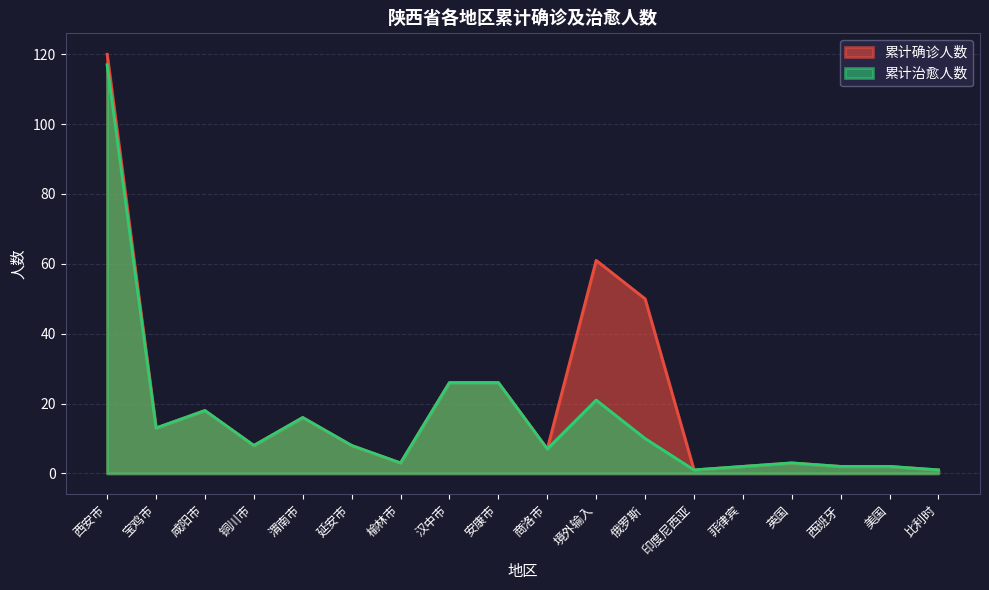

What is the maximum value shown in the chart?

120